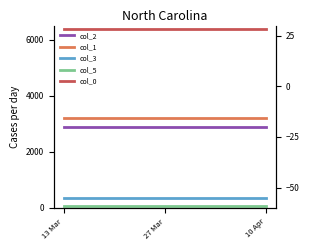

Reading left to right, what are all the values shown in this chart?

col_2: 2880.0	2880.0	2880.0
col_1: 3200.0	3200.0	3200.0
col_3: 360.0	360.0	360.0
col_5: 75.0	75.0	75.0
col_0: 28.3	28.3	28.3